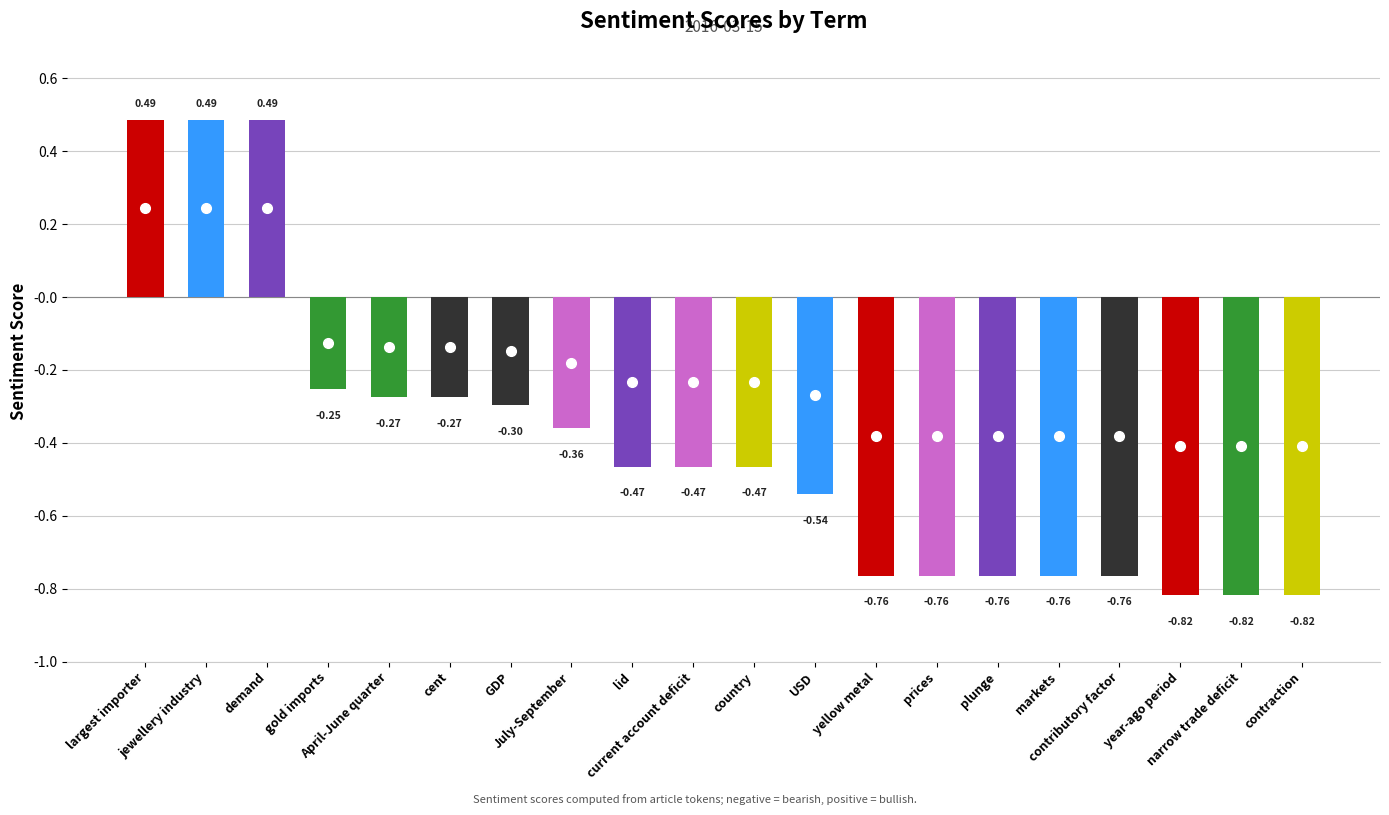

What is the difference between the maximum and second lowest values?

1.3